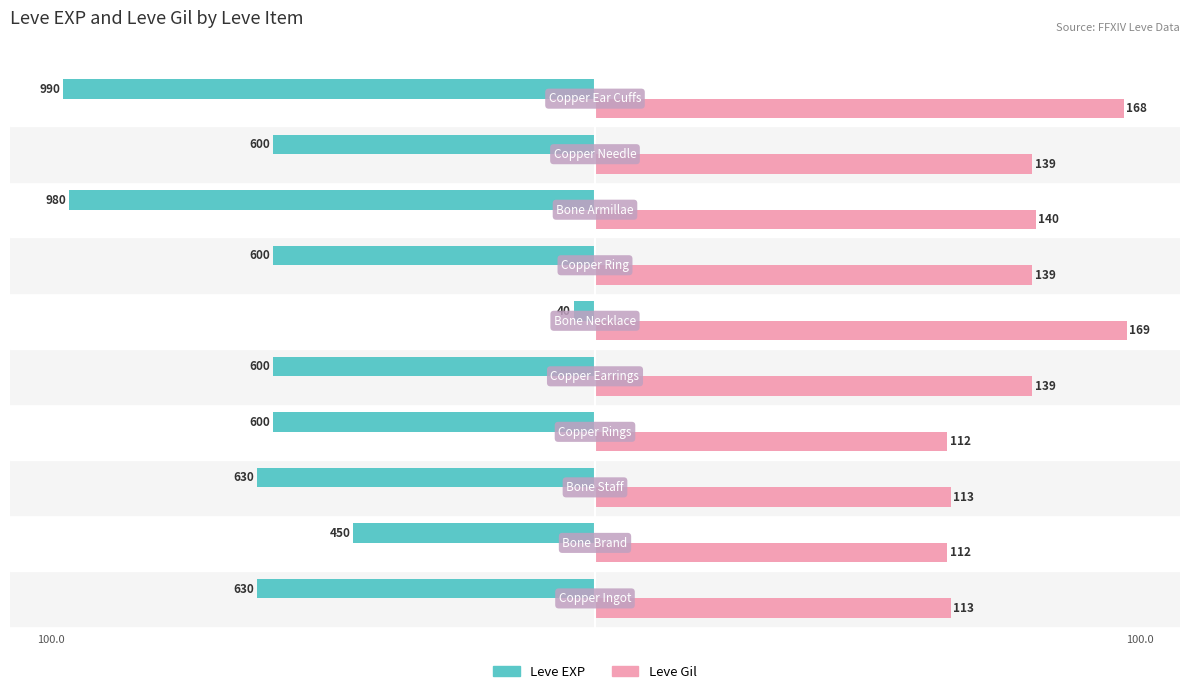

What are all the series names shown in the legend?

Leve EXP, Leve Gil